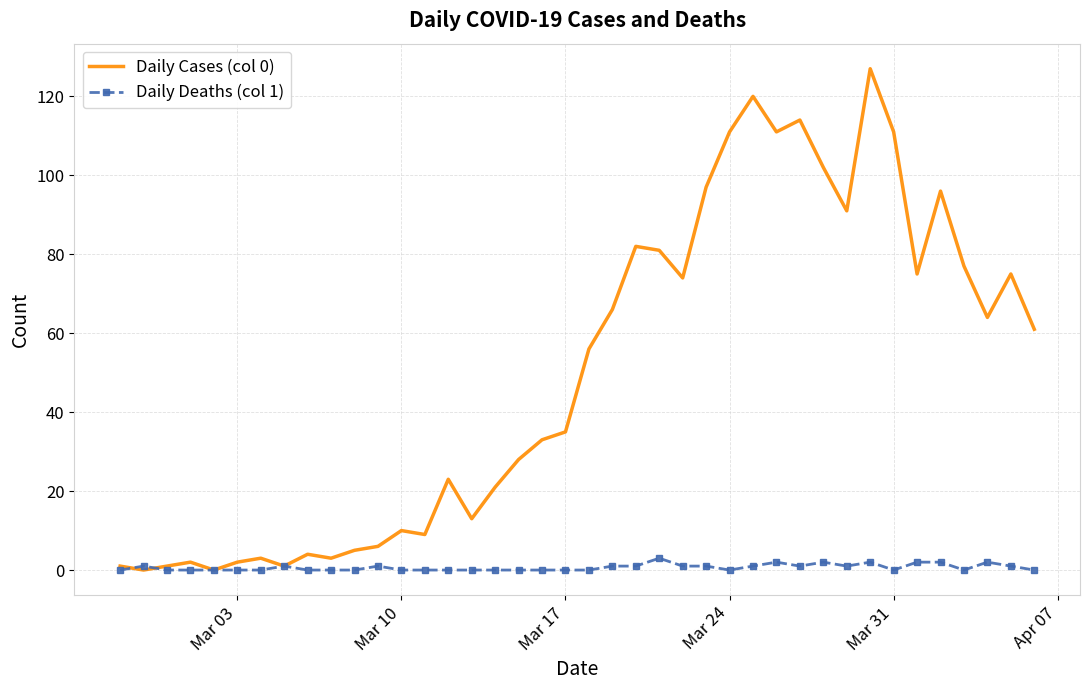

Which series has the widest spread of values?

Daily Cases (col 0)